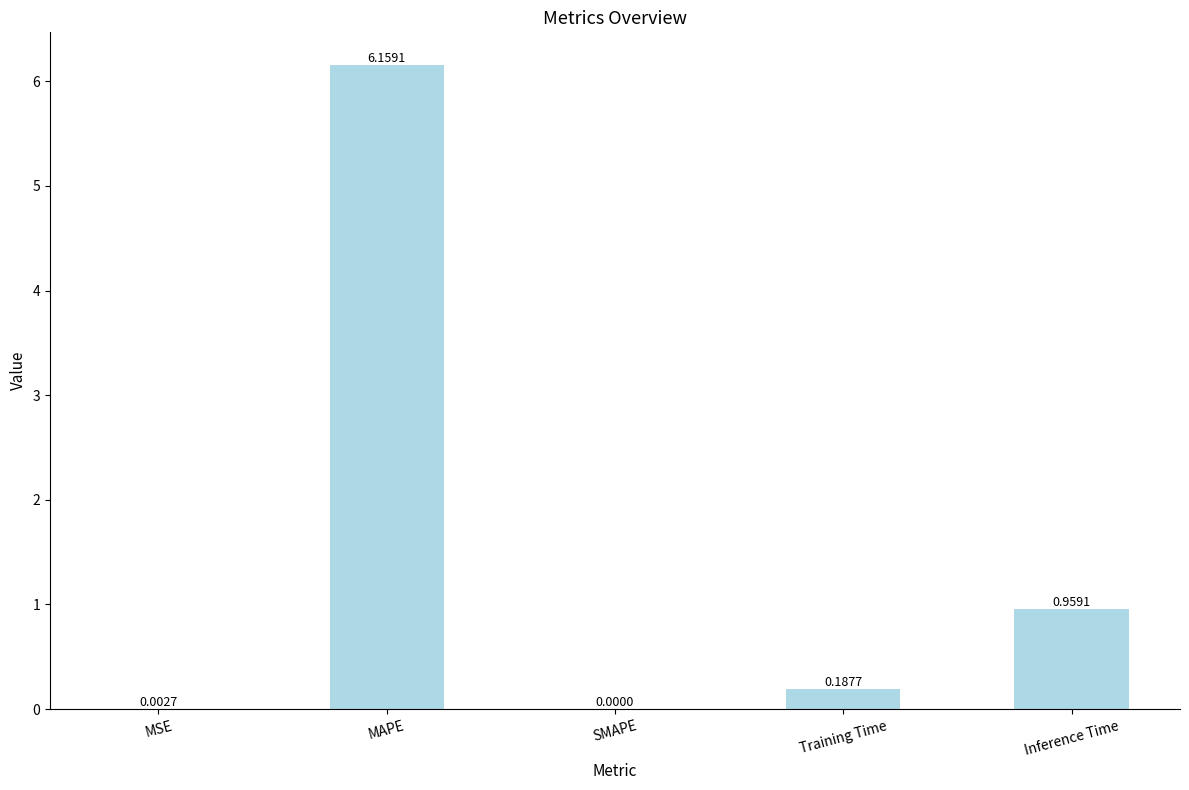

What is the sum of all values?

7.3